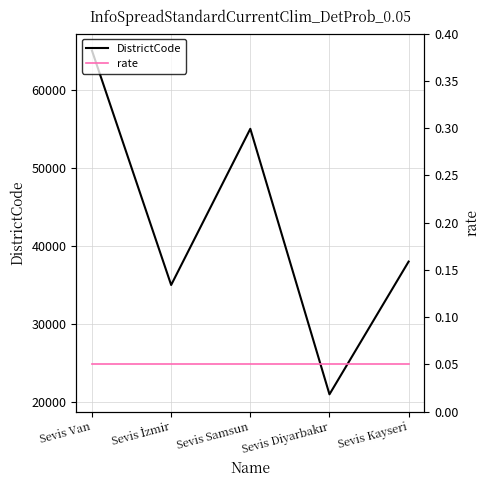

Which series has the widest spread of values?

DistrictCode